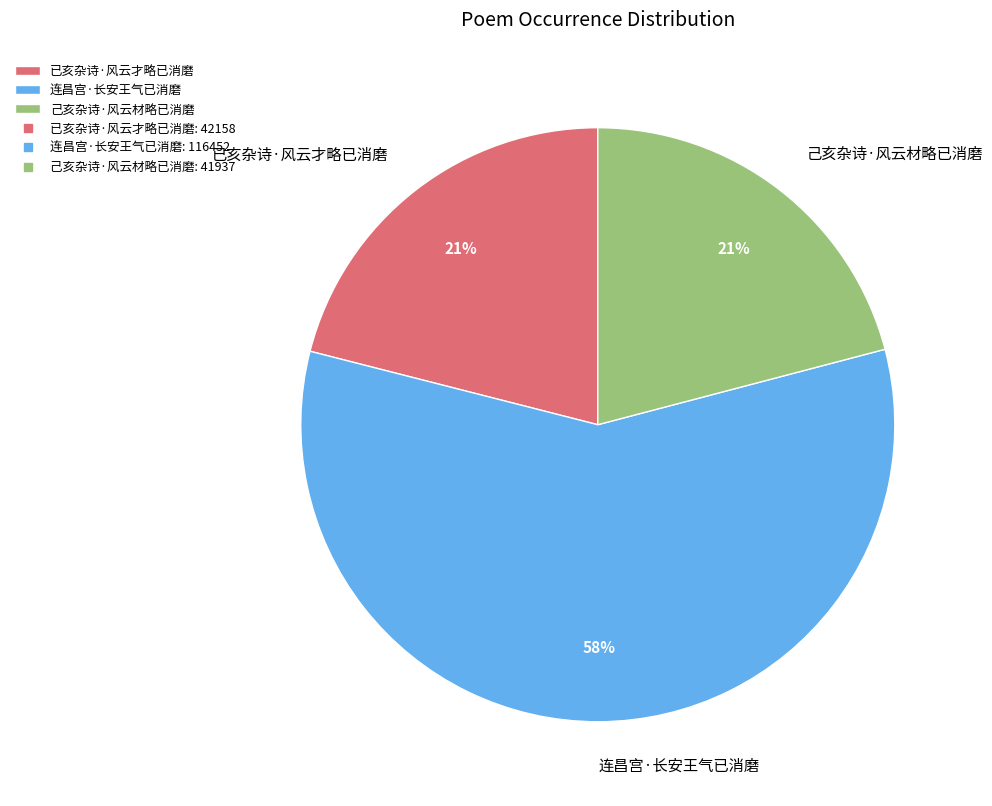

Which slice is the largest?

连昌宫·长安王气已消磨